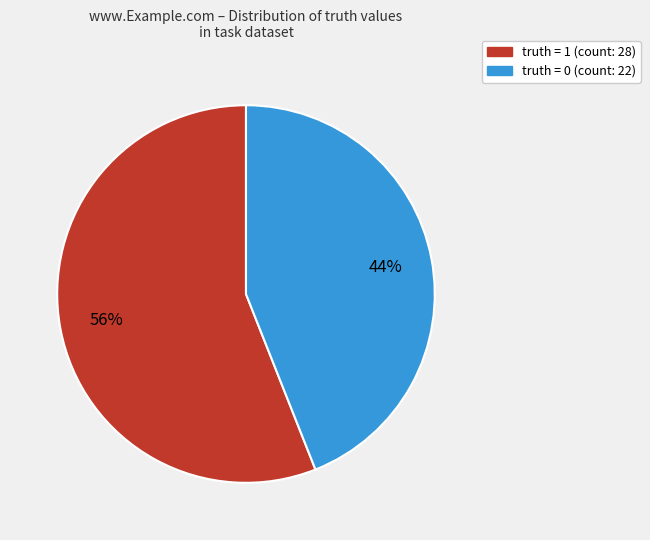

How many segments does this pie chart have?

2